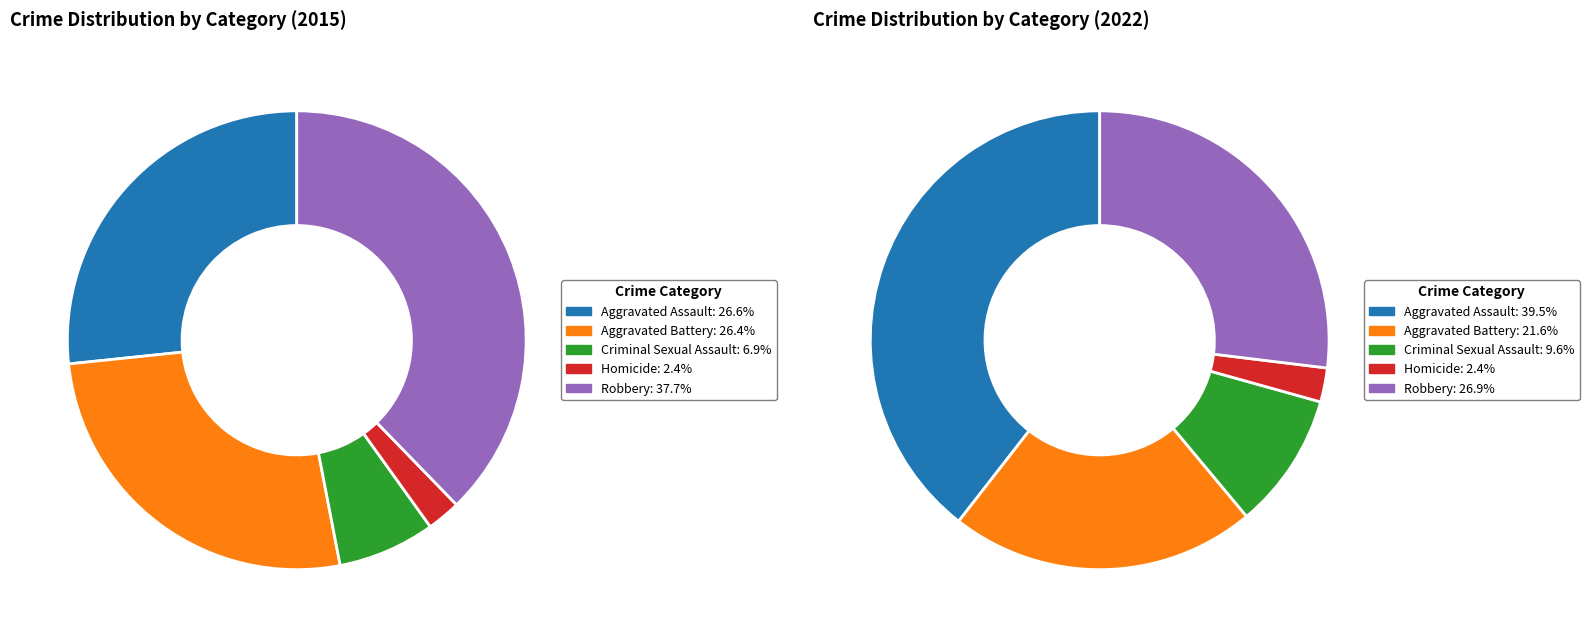

What percentage is the 3 slice, to the nearest percent?

2%